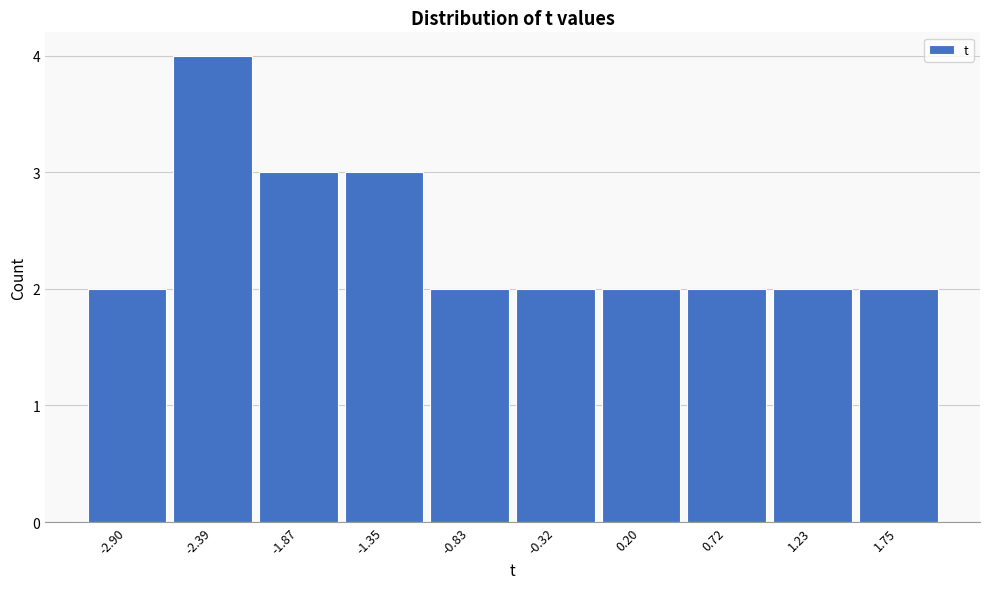

Reading left to right, list all the values displayed in this chart.

-2.90=2	-2.39=4	-1.87=3	-1.35=3	-0.83=2	-0.32=2	0.20=2	0.72=2	1.23=2	1.75=2